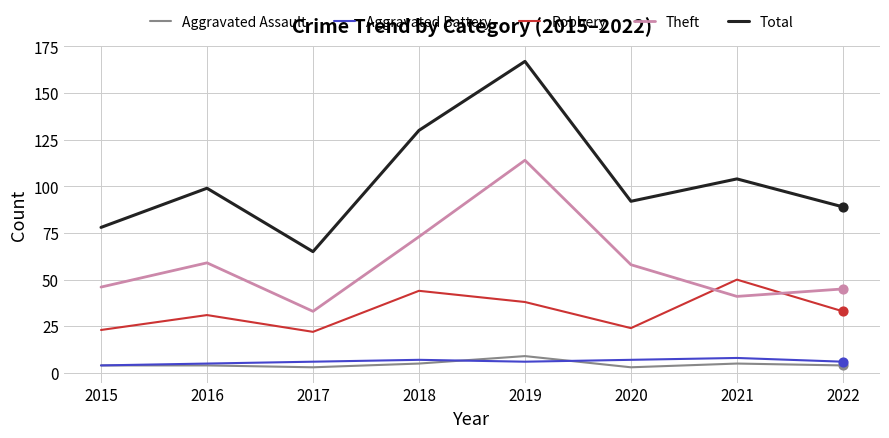

At which category is the sum across all series the highest?

2019